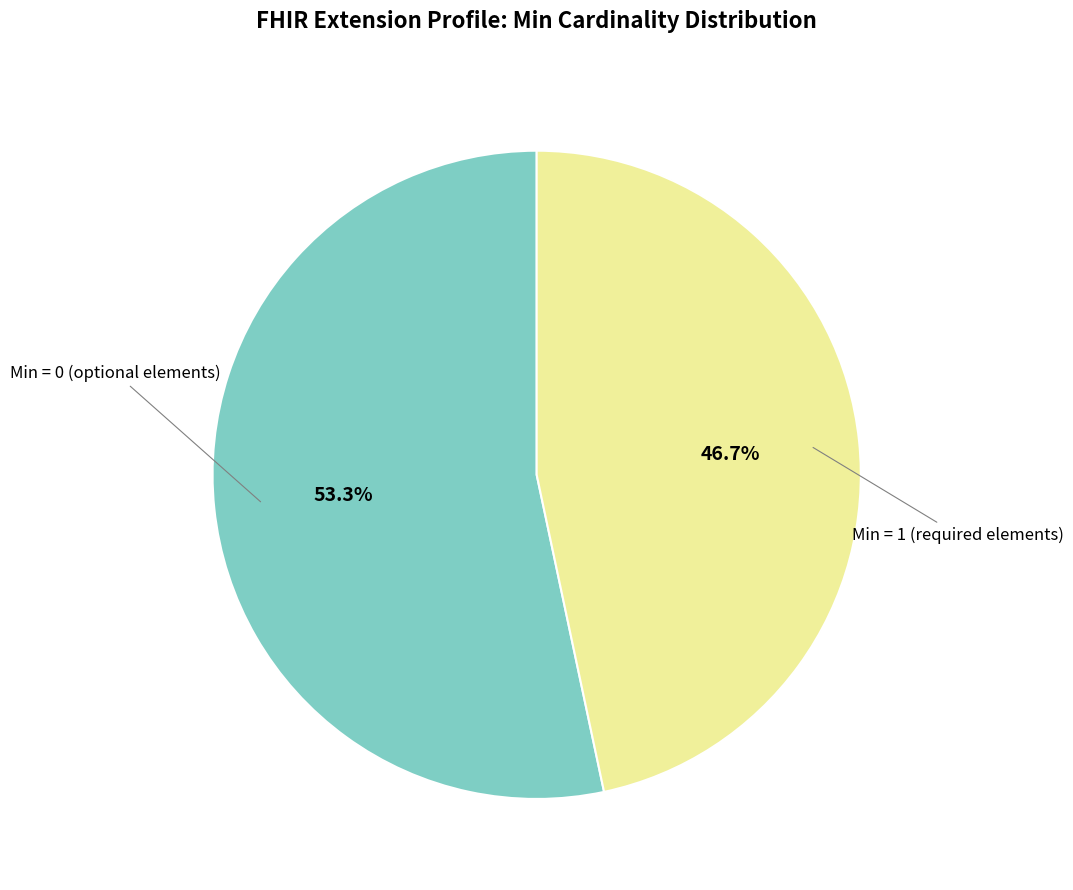

Is there a majority slice in this chart?

Yes